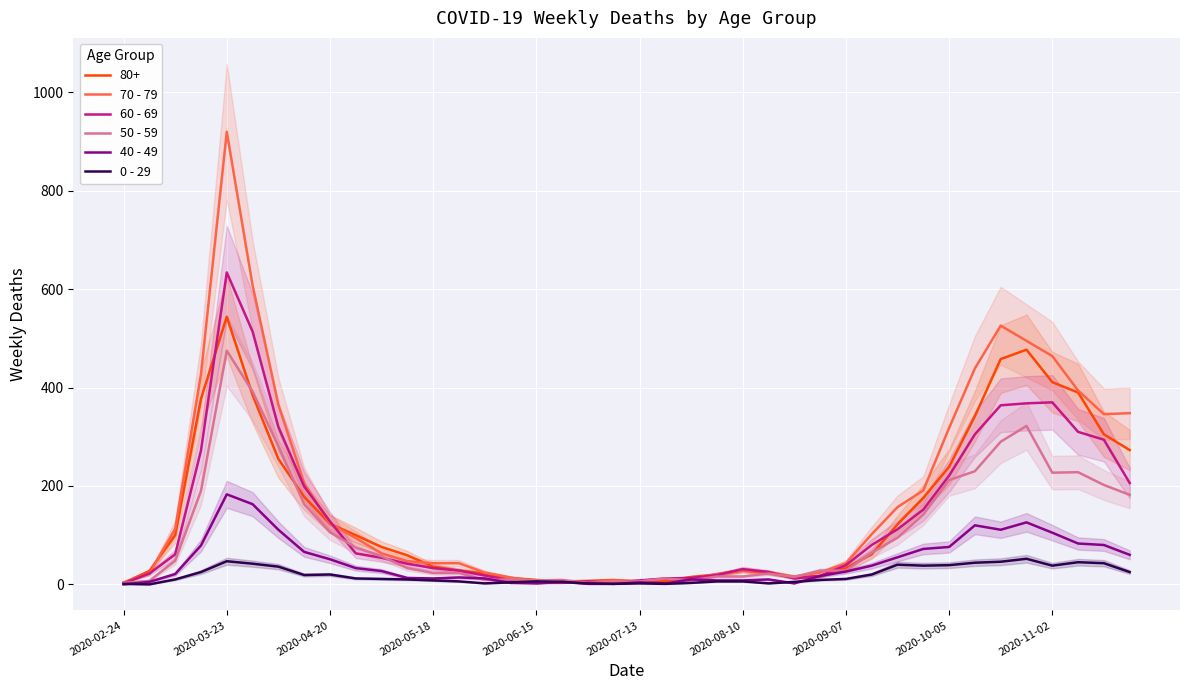

The value of 50 - 59 at 34 is 427. True or false?

False